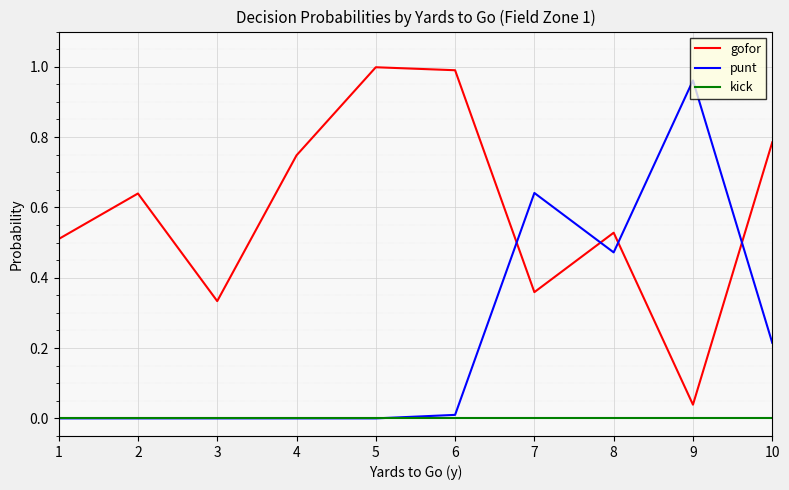

Is the value of punt at 6 greater than the value of gofor at 8?

No